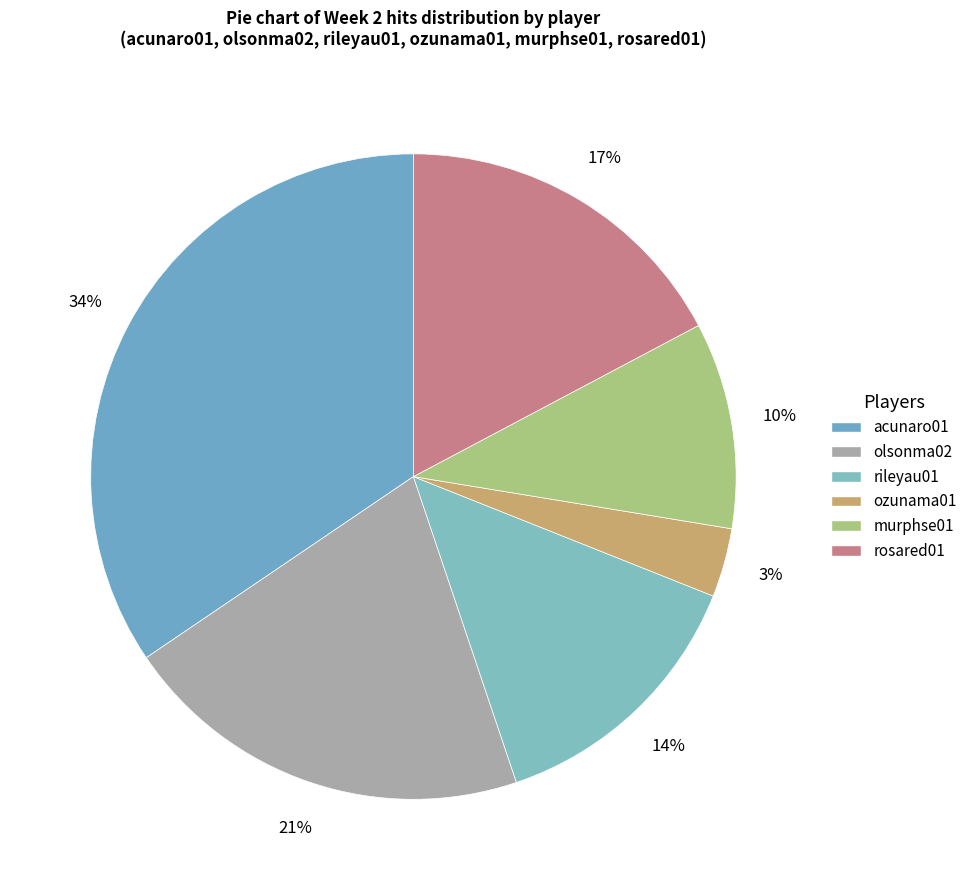

To the nearest percent, what percentage of the pie is ozunama01?

3%